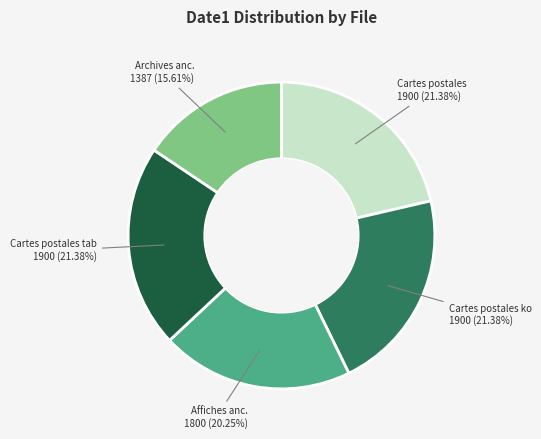

Is there any slice that represents more than half of the pie?

No